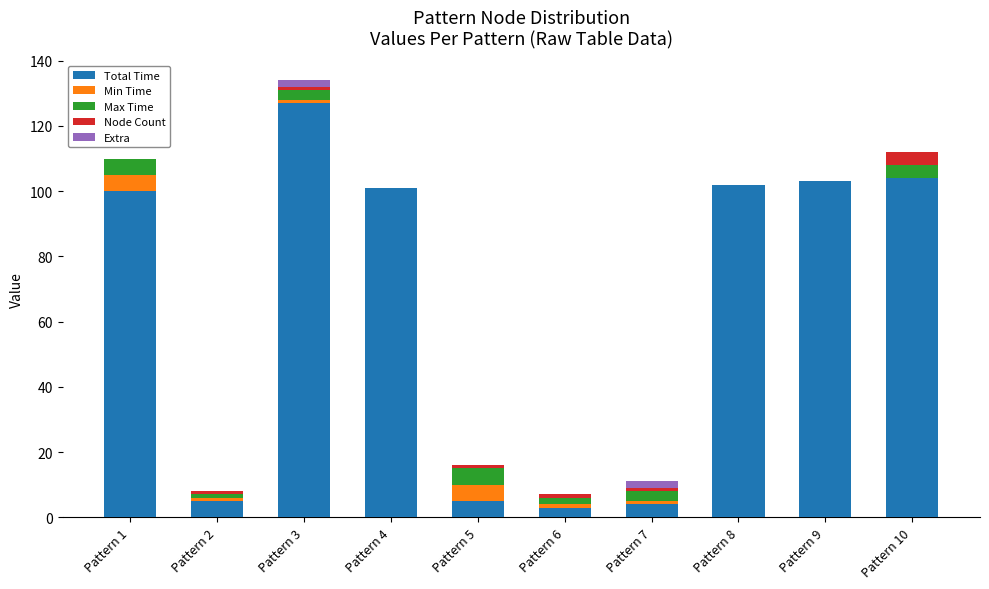

The Total Time series shows 179 at Pattern 3. True or false?

False